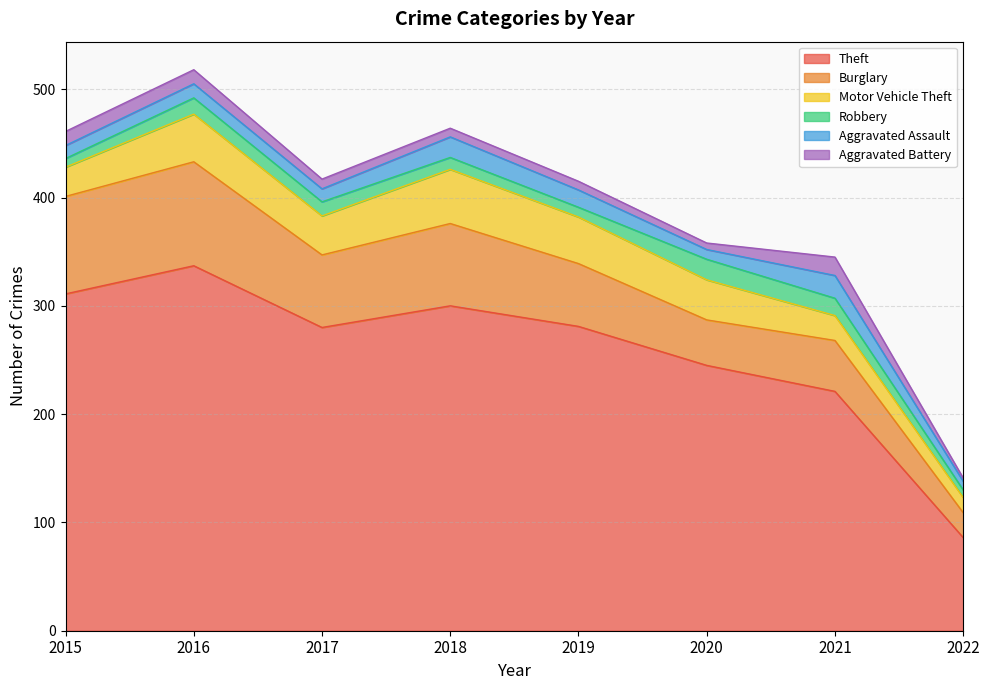

Between 2015 and 2018, which series saw the biggest shift?

Motor Vehicle Theft